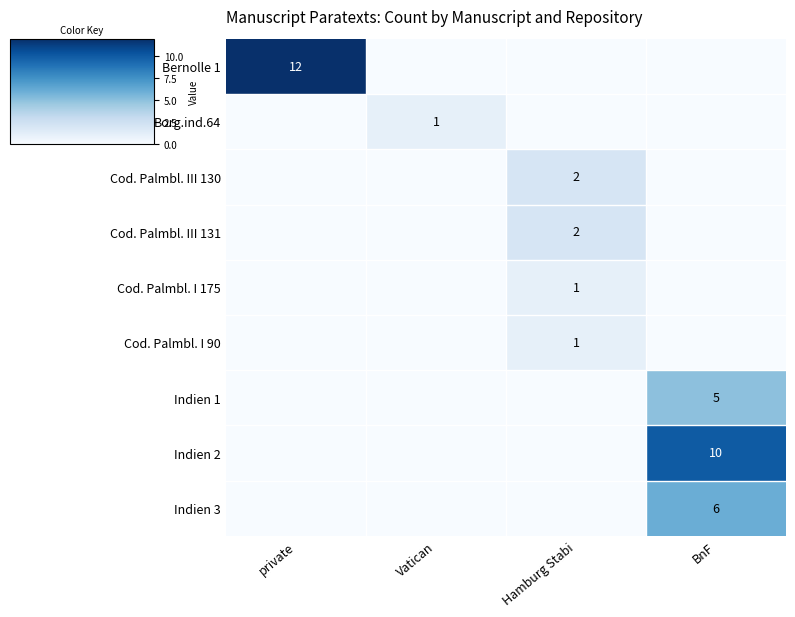

Is it true that Indien 1 equals 5 at BnF?

True